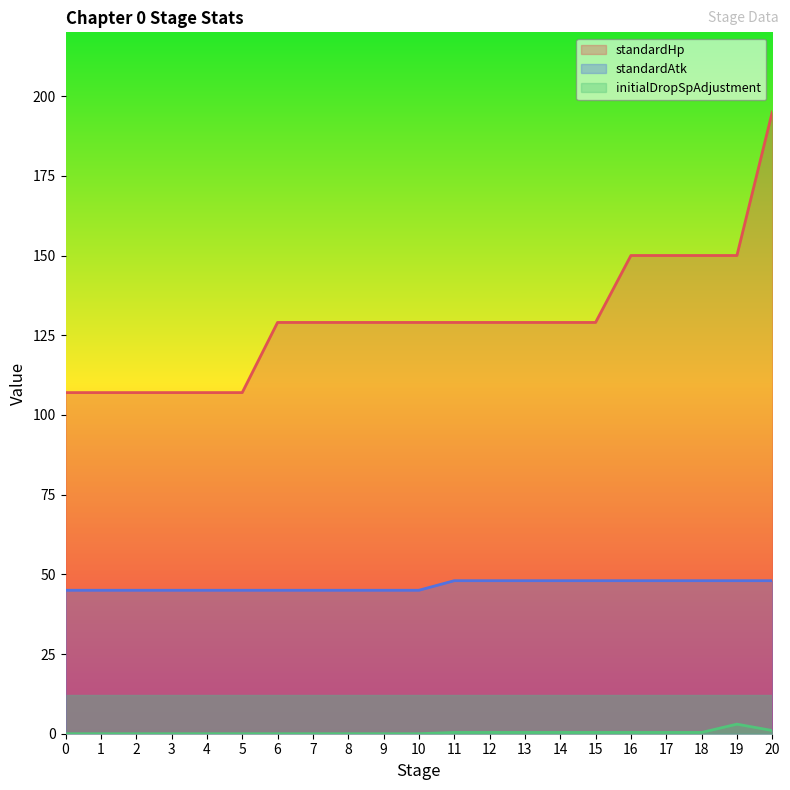

How many lines are shown in the chart?

3